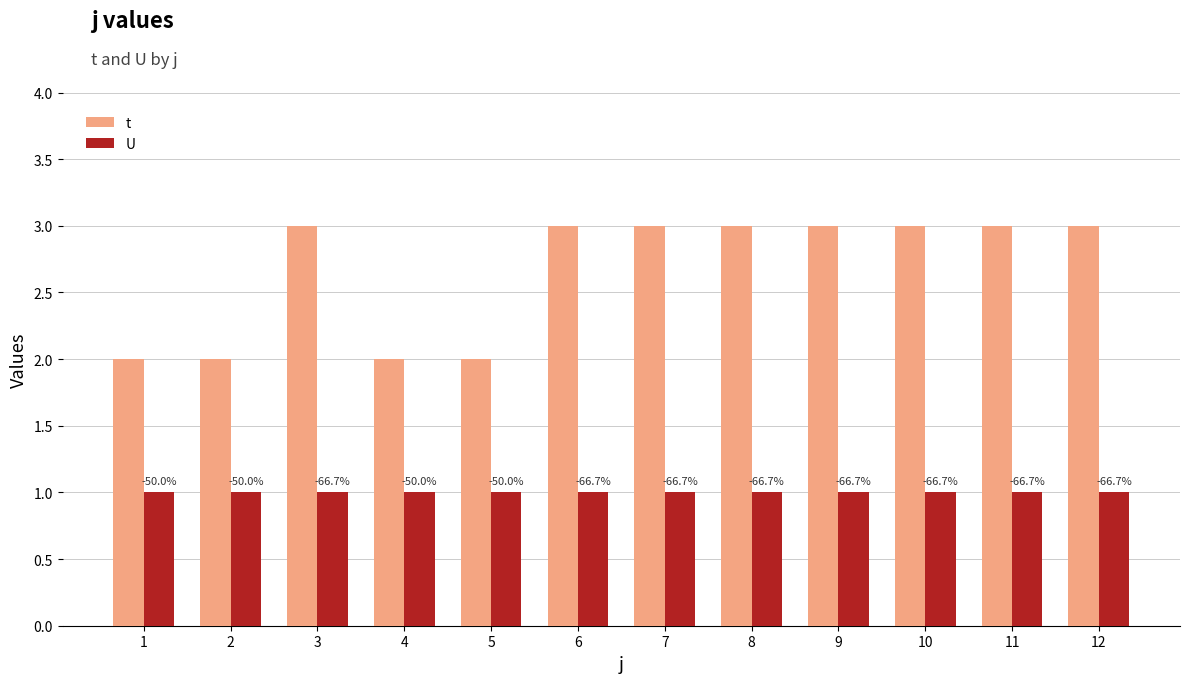

How many bars are there in each group?

2